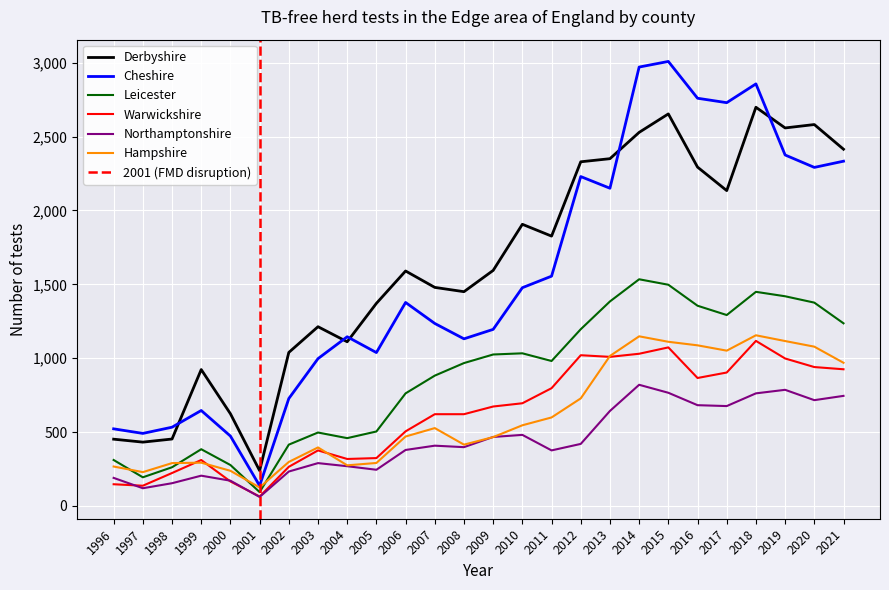

The Leicester series shows 799 at 2014. True or false?

False